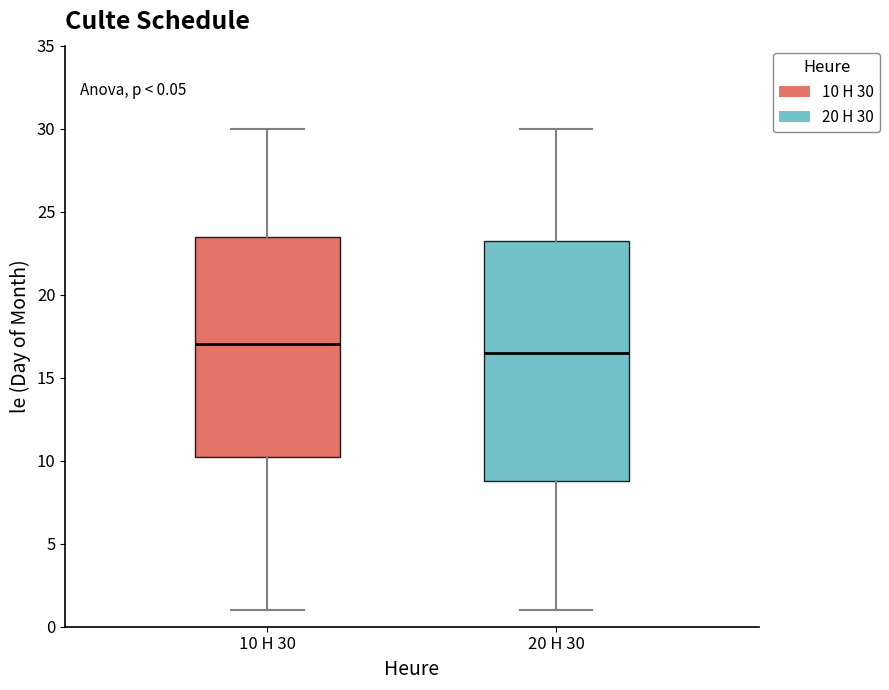

Comparing the boxes themselves (not the whiskers), which one is the tallest?

20 H 30